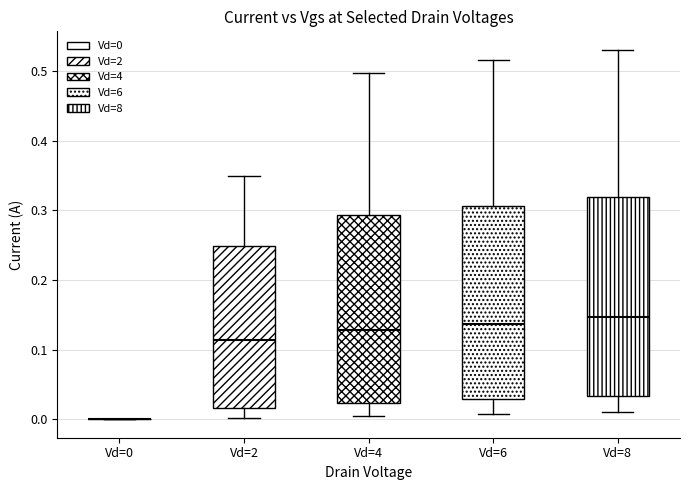

Where is the lower edge of the box for Vd=2 on the y-axis? The values are not printed on the chart, so give them approximately, as read against the axis.

0.02